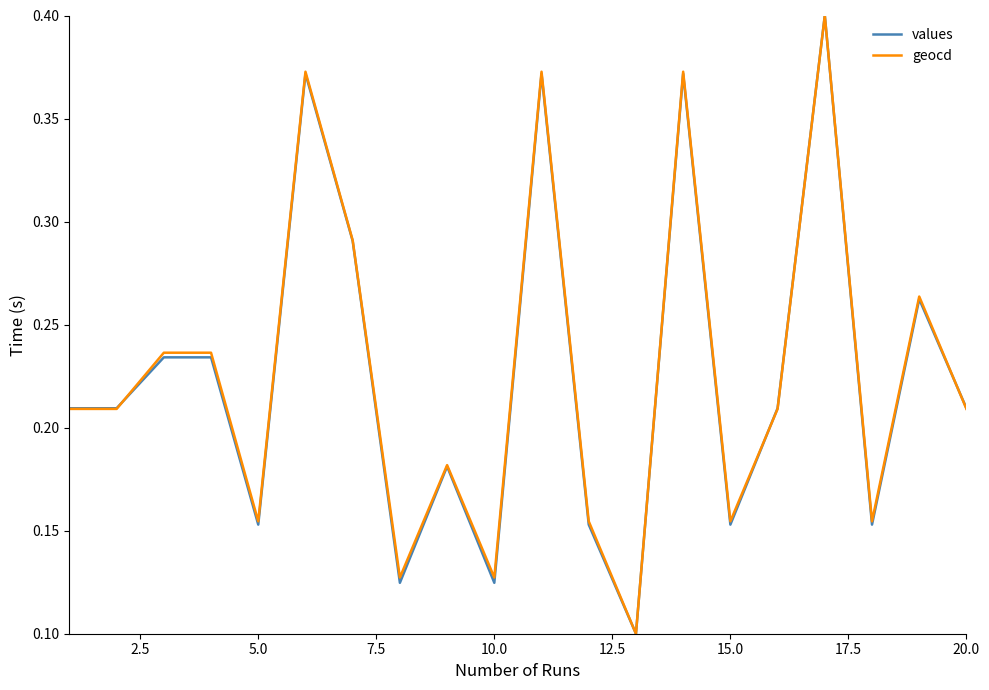

True or false: values has more than 1 interior local peaks.

True